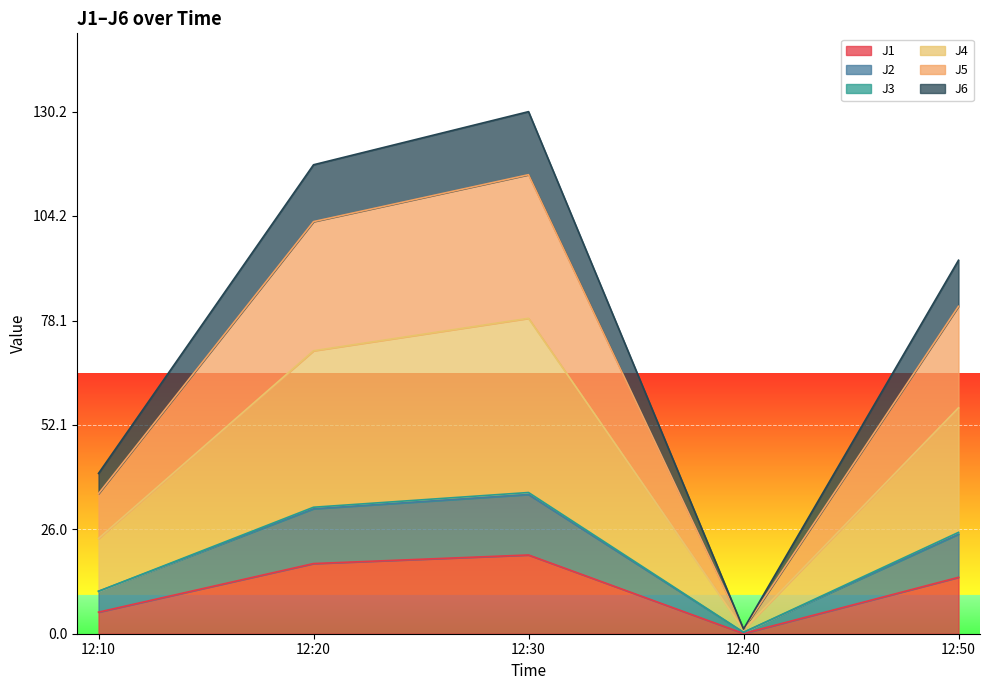

True or false: J1 has a value of 19.6 at 12:30.

True